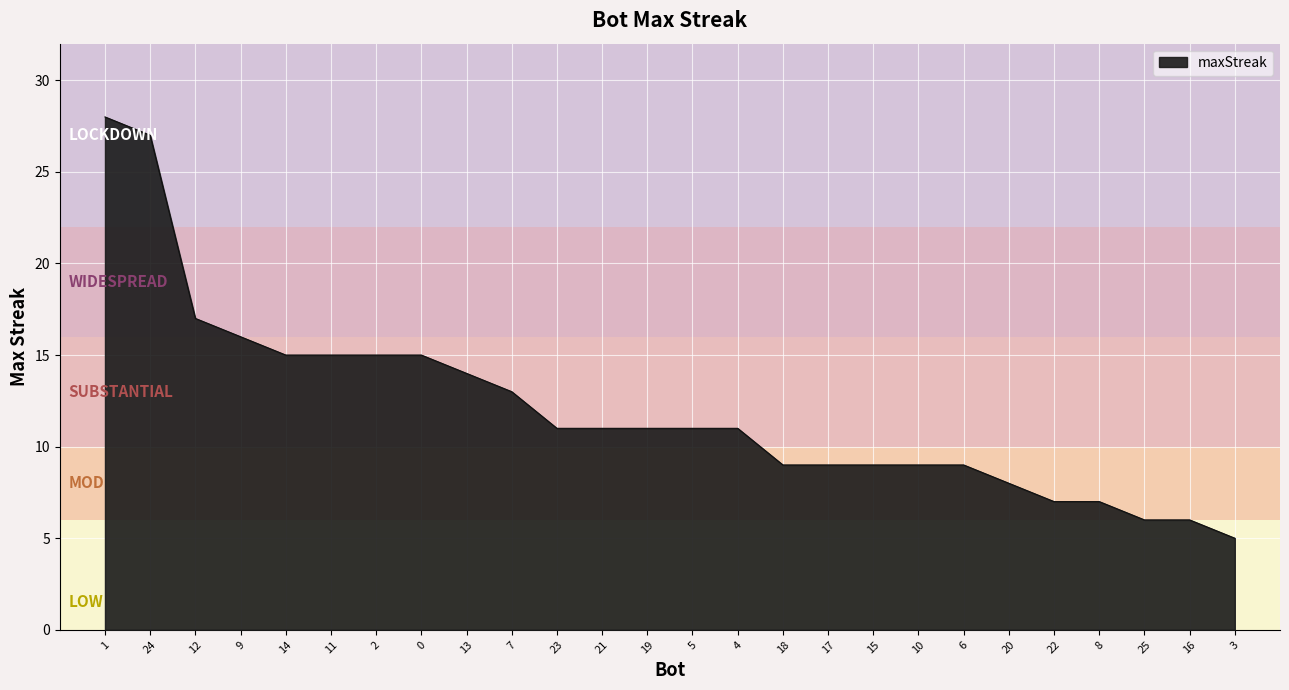

True or false: the data shows 7 at 12.

False